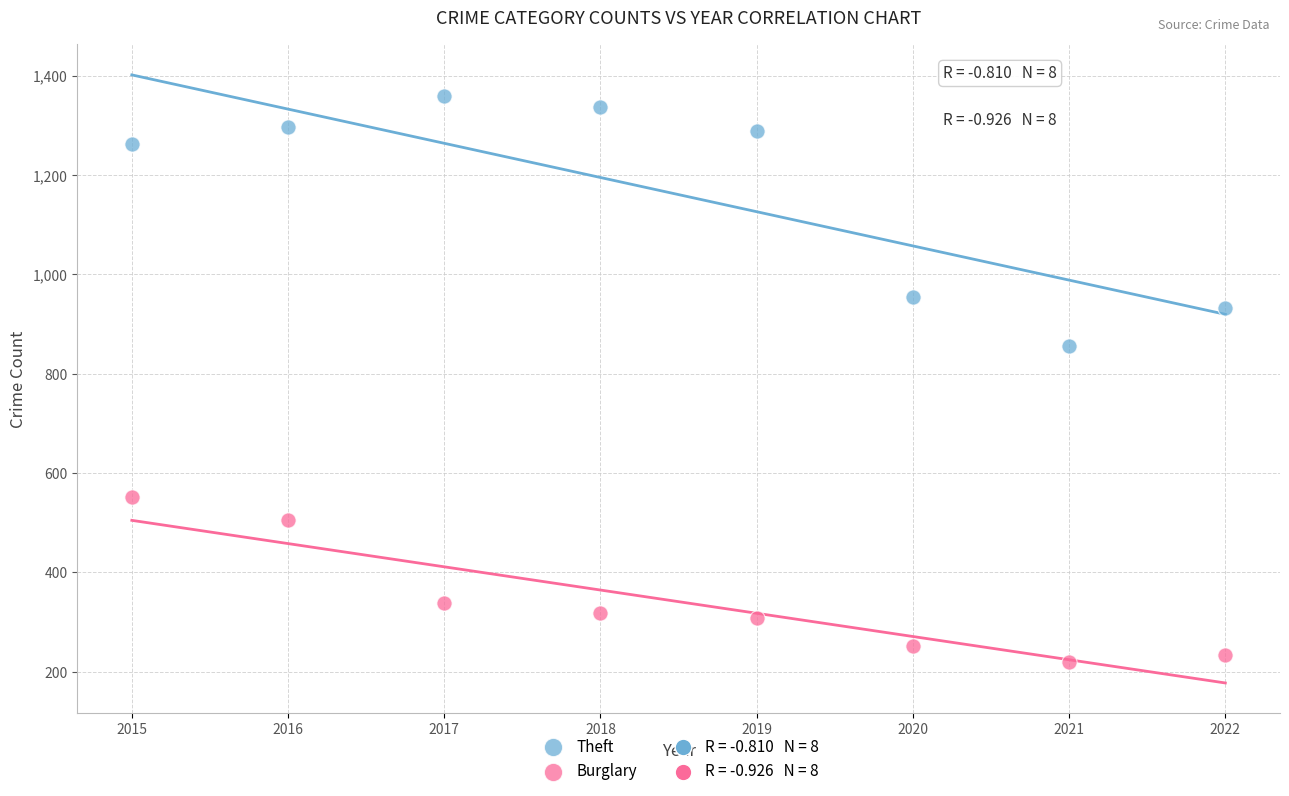

What is the X range (max minus min) for the scatter plot?

7